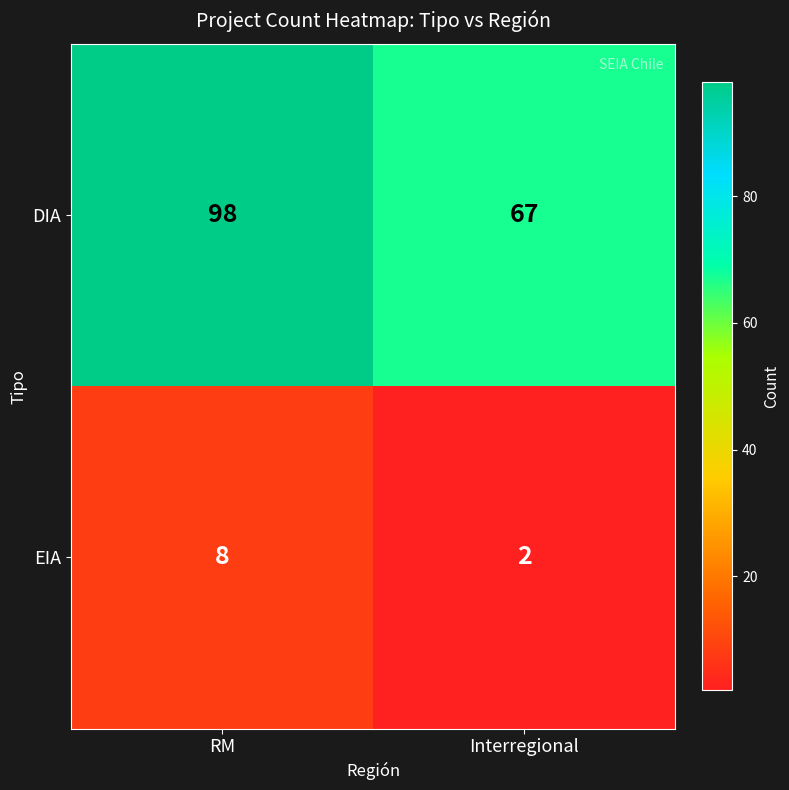

What is the total value across all series at RM?

106